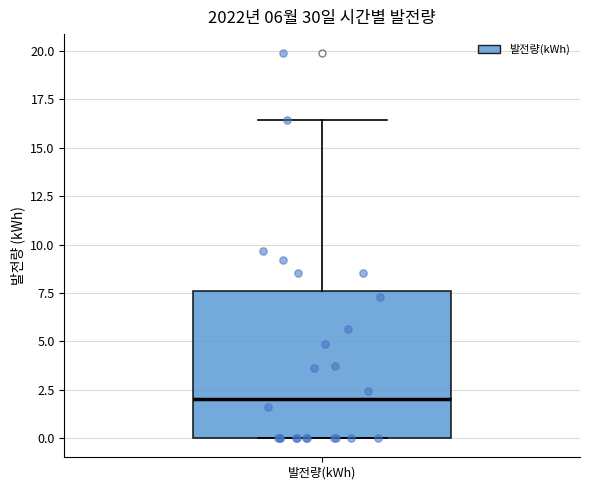

Read this box plot against the y-axis: the position of the median line, the range covered by the box, and the ends of both whiskers. The values are not printed on the chart, so give them approximately, as read against the axis.

median 2.0, box 0.0 to 7.5, whiskers 0.0 to 16.5